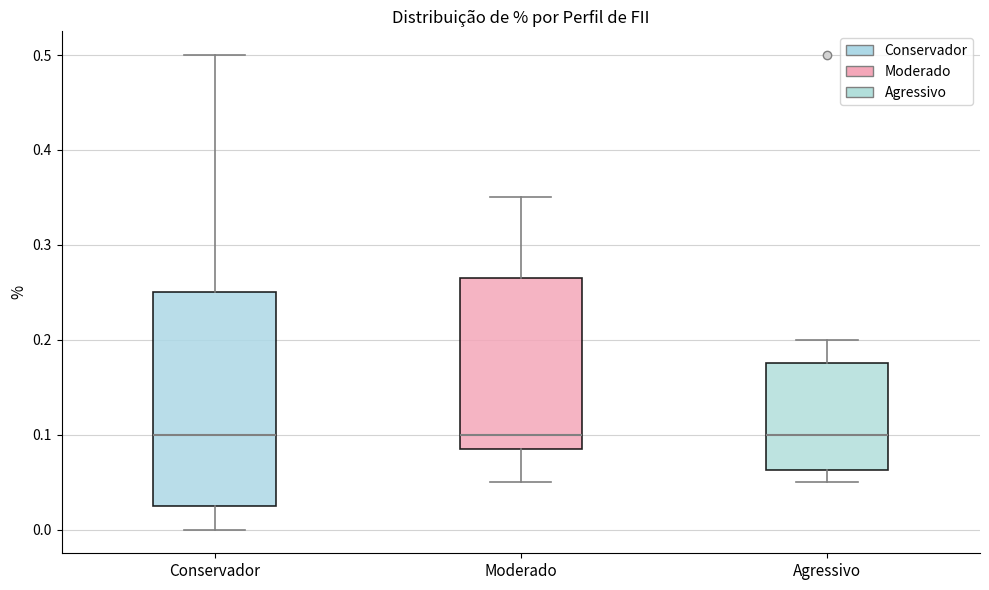

Reading left to right, read every box against the y-axis: the position of its median line, the range the box covers, and the ends of its whiskers. The values are not printed on the chart, so give them approximately, as read against the axis.

Conservador: median 0.10, box 0.03 to 0.25, whiskers 0.00 to 0.50
Moderado: median 0.10, box 0.09 to 0.27, whiskers 0.05 to 0.35
Agressivo: median 0.10, box 0.06 to 0.18, whiskers 0.05 to 0.20